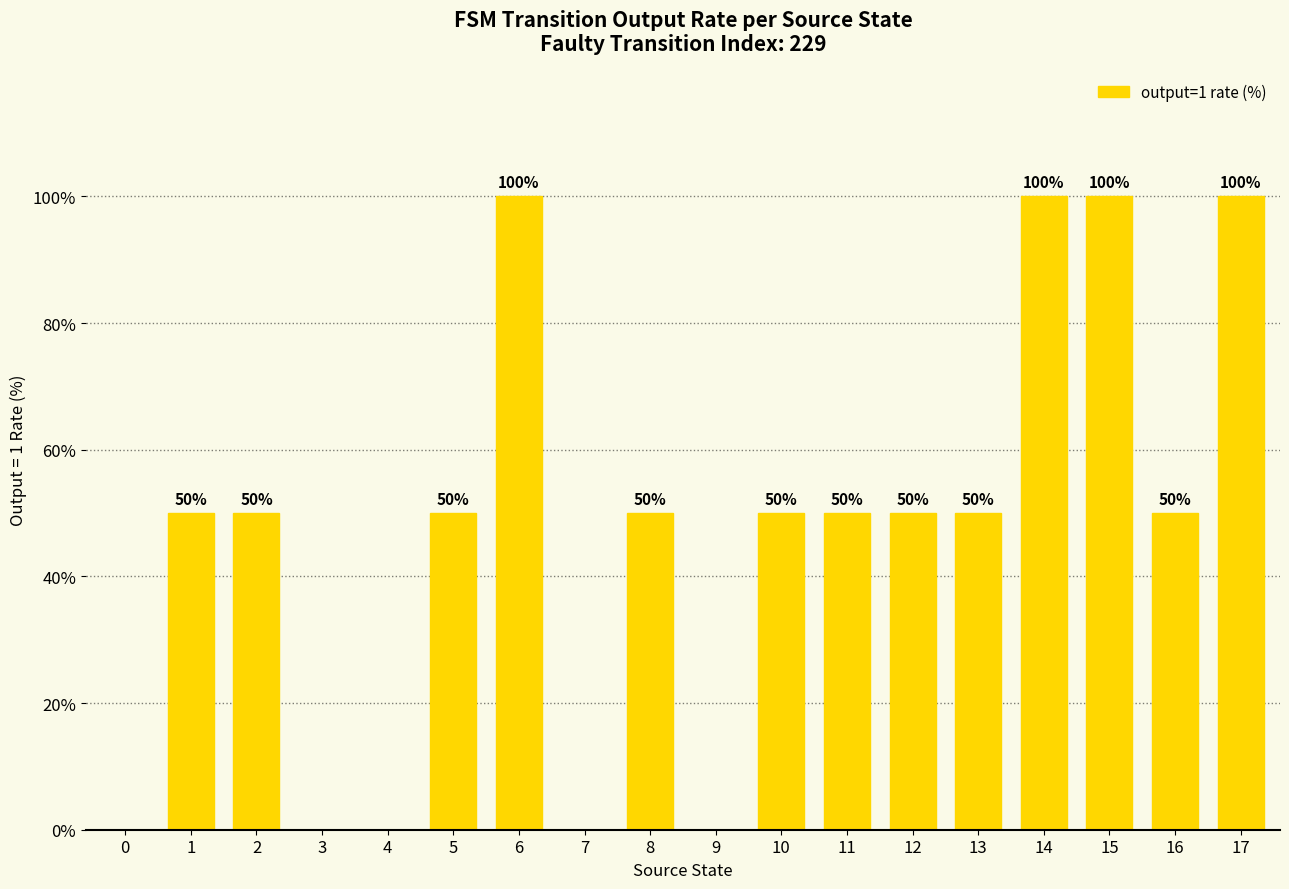

True or false: the data shows 70 at 10.

False